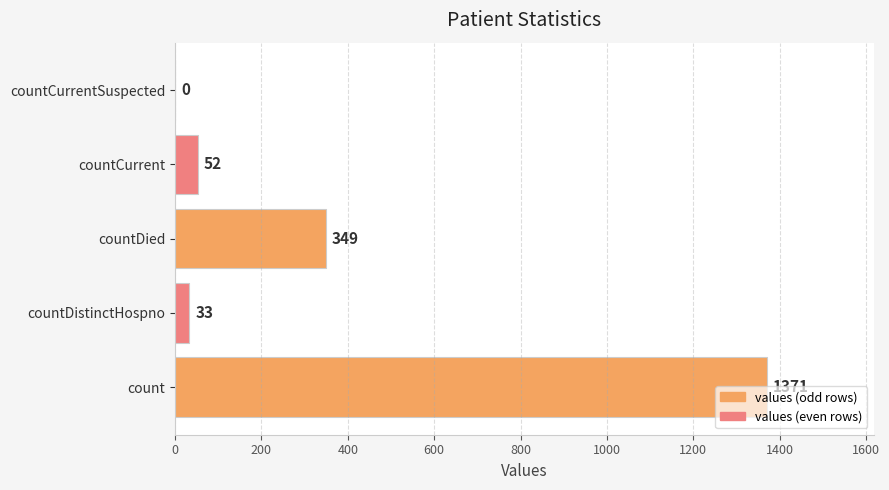

What is the sum of all values?

1805